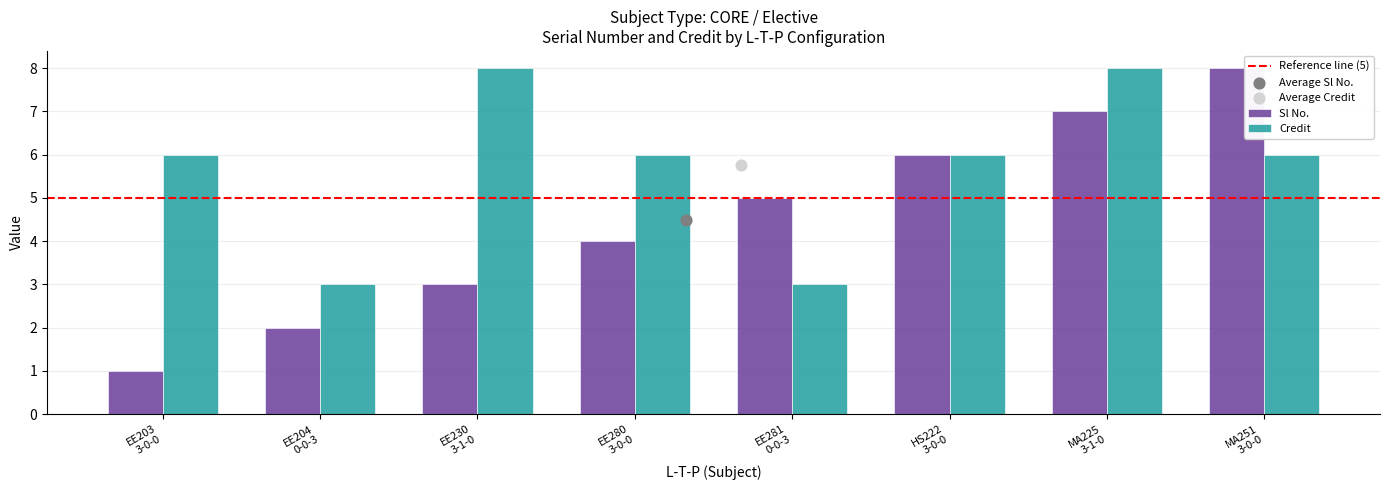

Which series has the largest total across all categories?

Credit